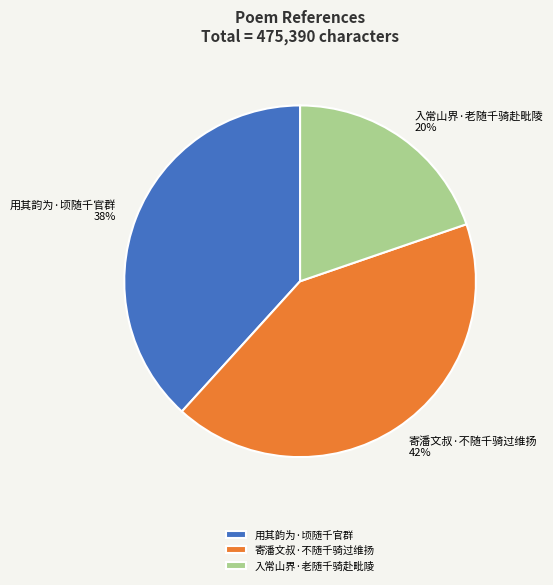

The 用其韵为·顷随千官群 slice represents 24% of the pie. True or false?

False